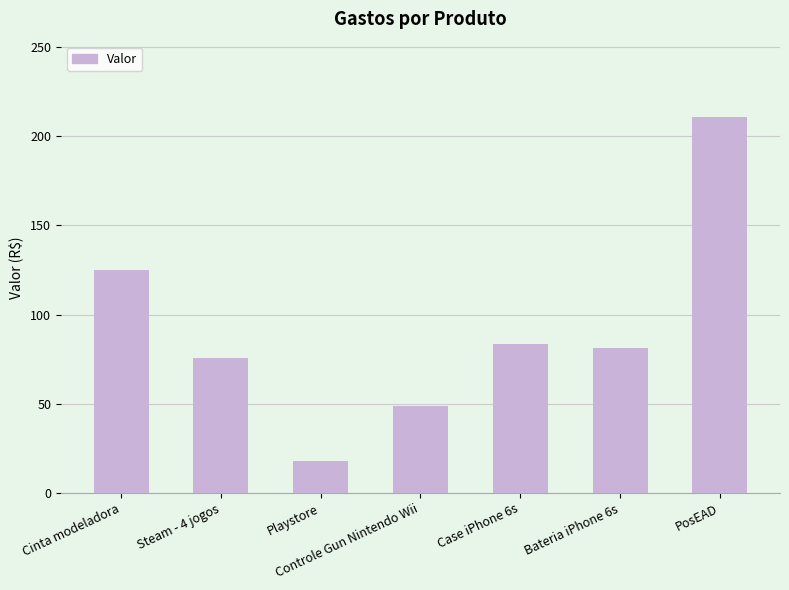

What is the change in value from Playstore to PosEAD?

+193.0